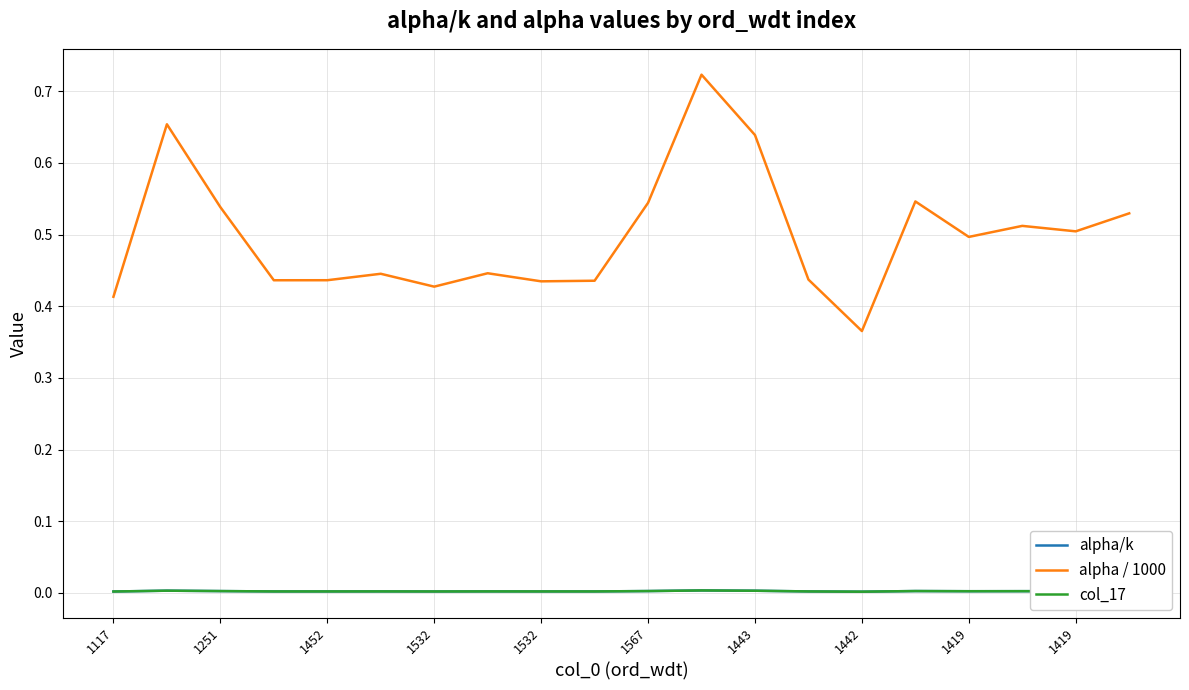

What is the difference between the maximum and minimum values in the alpha / 1000 series?

0.4